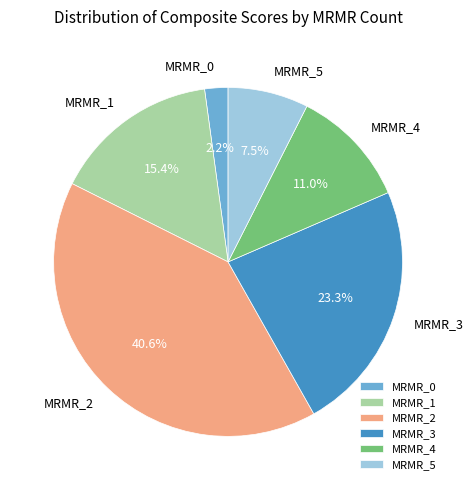

Rank the categories by value from highest to lowest.

MRMR_2, MRMR_3, MRMR_1, MRMR_4, MRMR_5, MRMR_0